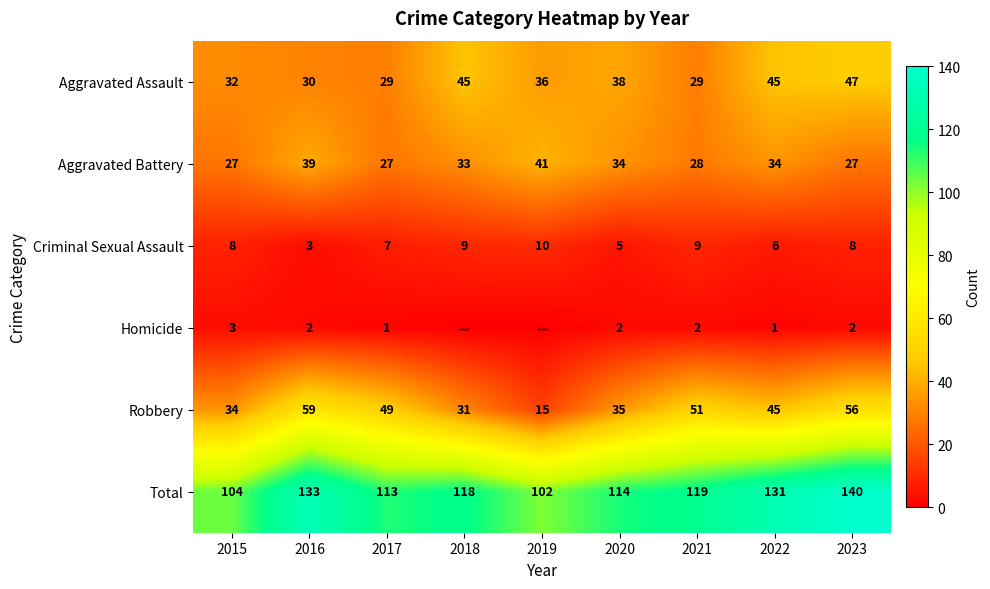

What is the difference between the highest and lowest values at 2020?

112